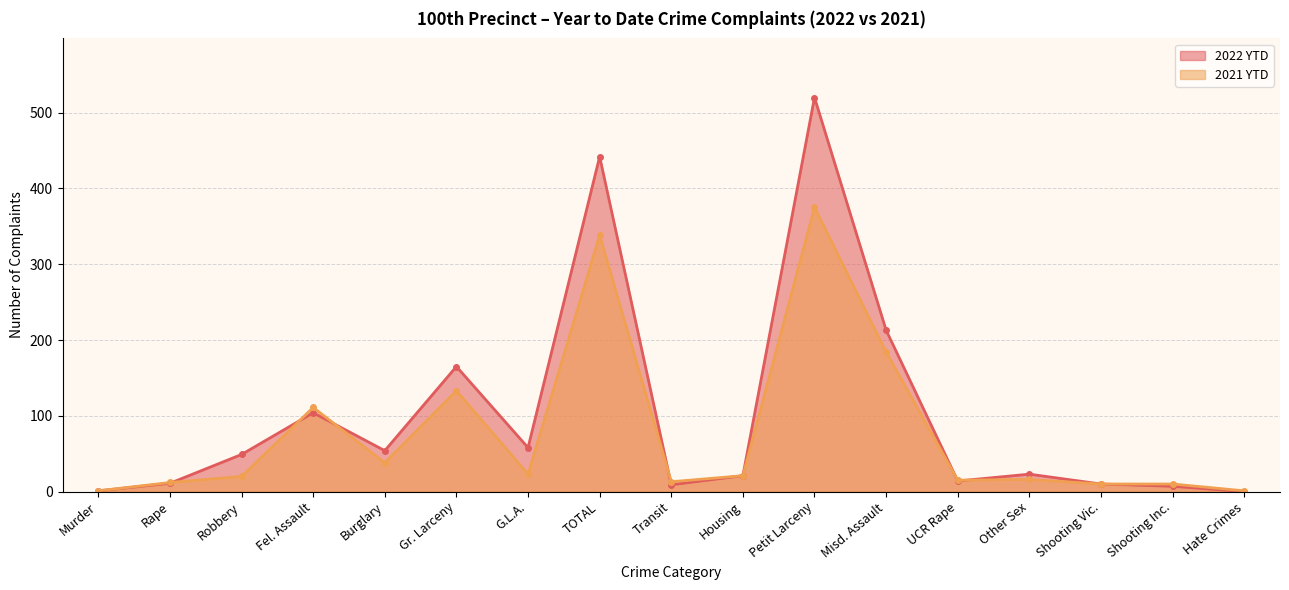

What is the greatest value displayed?

520